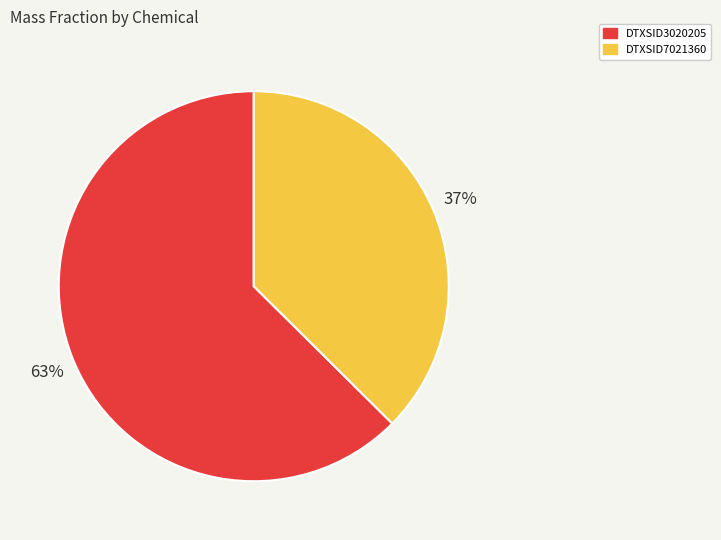

The DTXSID3020205 slice represents 52% of the pie. True or false?

False